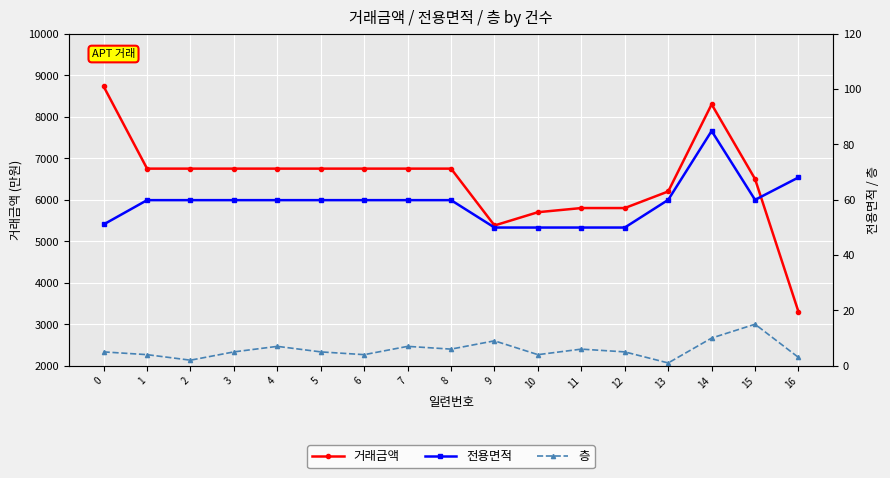

True or false: 전용면적 and 층 cross at least once.

False